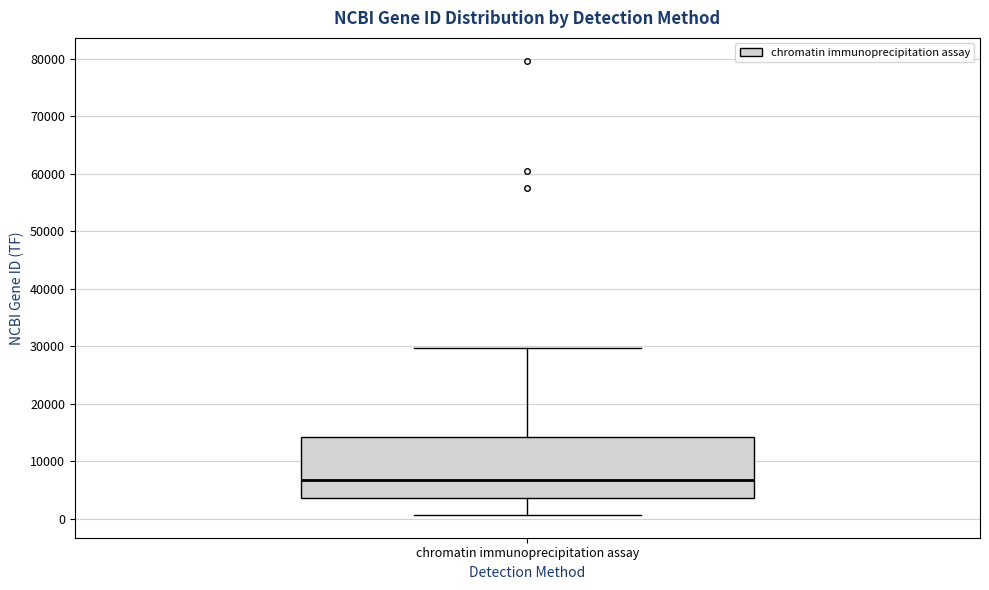

Transcribe this box plot: give where the median line is, the range the box spans, and where the two whiskers end, as read against the y-axis. The values are not printed on the chart, so give them approximately, as read against the axis.

median 7000, box 4000 to 14000, whiskers 1000 to 30000